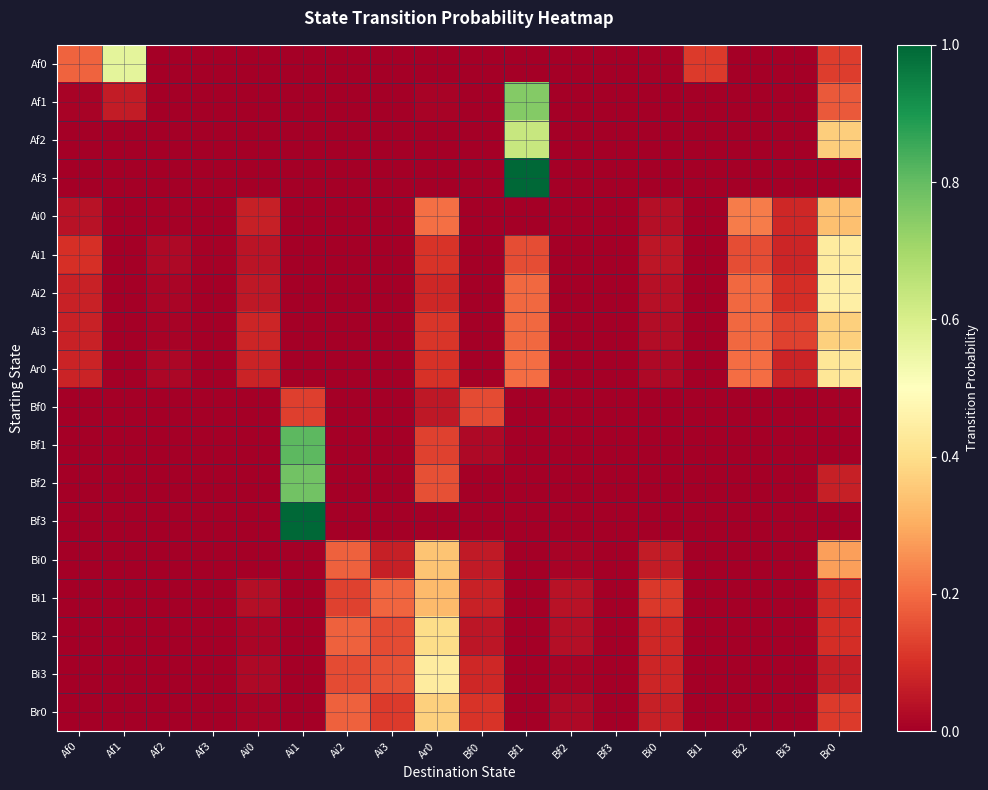

Reading left to right, extract all data points from this chart.

Af0: Af0=0.2	Af1=0.6	Af2=0.0	Af3=0.0	Ai0=0.0	Ai1=0.0	Ai2=0.0	Ai3=0.0	Ar0=0.0	Bf0=0.0	Bf1=0.0	Bf2=0.0	Bf3=0.0	Bi0=0.0	Bi1=0.1	Bi2=0.0	Bi3=0.0	Br0=0.1
Af1: Af0=0.0	Af1=0.1	Af2=0.0	Af3=0.0	Ai0=0.0	Ai1=0.0	Ai2=0.0	Ai3=0.0	Ar0=0.0	Bf0=0.0	Bf1=0.8	Bf2=0.0	Bf3=0.0	Bi0=0.0	Bi1=0.0	Bi2=0.0	Bi3=0.0	Br0=0.2
Af2: Af0=0.0	Af1=0.0	Af2=0.0	Af3=0.0	Ai0=0.0	Ai1=0.0	Ai2=0.0	Ai3=0.0	Ar0=0.0	Bf0=0.0	Bf1=0.6	Bf2=0.0	Bf3=0.0	Bi0=0.0	Bi1=0.0	Bi2=0.0	Bi3=0.0	Br0=0.4
Af3: Af0=0.0	Af1=0.0	Af2=0.0	Af3=0.0	Ai0=0.0	Ai1=0.0	Ai2=0.0	Ai3=0.0	Ar0=0.0	Bf0=0.0	Bf1=1.0	Bf2=0.0	Bf3=0.0	Bi0=0.0	Bi1=0.0	Bi2=0.0	Bi3=0.0	Br0=0.0
Ai0: Af0=0.0	Af1=0.0	Af2=0.0	Af3=0.0	Ai0=0.1	Ai1=0.0	Ai2=0.0	Ai3=0.0	Ar0=0.2	Bf0=0.0	Bf1=0.0	Bf2=0.0	Bf3=0.0	Bi0=0.0	Bi1=0.0	Bi2=0.2	Bi3=0.1	Br0=0.3
Ai1: Af0=0.1	Af1=0.0	Af2=0.0	Af3=0.0	Ai0=0.0	Ai1=0.0	Ai2=0.0	Ai3=0.0	Ar0=0.1	Bf0=0.0	Bf1=0.2	Bf2=0.0	Bf3=0.0	Bi0=0.1	Bi1=0.0	Bi2=0.2	Bi3=0.1	Br0=0.4
Ai2: Af0=0.1	Af1=0.0	Af2=0.0	Af3=0.0	Ai0=0.1	Ai1=0.0	Ai2=0.0	Ai3=0.0	Ar0=0.1	Bf0=0.0	Bf1=0.2	Bf2=0.0	Bf3=0.0	Bi0=0.0	Bi1=0.0	Bi2=0.2	Bi3=0.1	Br0=0.5
Ai3: Af0=0.1	Af1=0.0	Af2=0.0	Af3=0.0	Ai0=0.1	Ai1=0.0	Ai2=0.0	Ai3=0.0	Ar0=0.1	Bf0=0.0	Bf1=0.2	Bf2=0.0	Bf3=0.0	Bi0=0.0	Bi1=0.0	Bi2=0.2	Bi3=0.1	Br0=0.4
Ar0: Af0=0.1	Af1=0.0	Af2=0.0	Af3=0.0	Ai0=0.1	Ai1=0.0	Ai2=0.0	Ai3=0.0	Ar0=0.1	Bf0=0.0	Bf1=0.2	Bf2=0.0	Bf3=0.0	Bi0=0.0	Bi1=0.0	Bi2=0.2	Bi3=0.1	Br0=0.4
Bf0: Af0=0.0	Af1=0.0	Af2=0.0	Af3=0.0	Ai0=0.0	Ai1=0.1	Ai2=0.0	Ai3=0.0	Ar0=0.1	Bf0=0.1	Bf1=0.0	Bf2=0.0	Bf3=0.0	Bi0=0.0	Bi1=0.0	Bi2=0.0	Bi3=0.0	Br0=0.0
Bf1: Af0=0.0	Af1=0.0	Af2=0.0	Af3=0.0	Ai0=0.0	Ai1=0.8	Ai2=0.0	Ai3=0.0	Ar0=0.1	Bf0=0.0	Bf1=0.0	Bf2=0.0	Bf3=0.0	Bi0=0.0	Bi1=0.0	Bi2=0.0	Bi3=0.0	Br0=0.0
Bf2: Af0=0.0	Af1=0.0	Af2=0.0	Af3=0.0	Ai0=0.0	Ai1=0.8	Ai2=0.0	Ai3=0.0	Ar0=0.2	Bf0=0.0	Bf1=0.0	Bf2=0.0	Bf3=0.0	Bi0=0.0	Bi1=0.0	Bi2=0.0	Bi3=0.0	Br0=0.1
Bf3: Af0=0.0	Af1=0.0	Af2=0.0	Af3=0.0	Ai0=0.0	Ai1=1.0	Ai2=0.0	Ai3=0.0	Ar0=0.0	Bf0=0.0	Bf1=0.0	Bf2=0.0	Bf3=0.0	Bi0=0.0	Bi1=0.0	Bi2=0.0	Bi3=0.0	Br0=0.0
Bi0: Af0=0.0	Af1=0.0	Af2=0.0	Af3=0.0	Ai0=0.0	Ai1=0.0	Ai2=0.2	Ai3=0.1	Ar0=0.3	Bf0=0.1	Bf1=0.0	Bf2=0.0	Bf3=0.0	Bi0=0.1	Bi1=0.0	Bi2=0.0	Bi3=0.0	Br0=0.3
Bi1: Af0=0.0	Af1=0.0	Af2=0.0	Af3=0.0	Ai0=0.0	Ai1=0.0	Ai2=0.1	Ai3=0.2	Ar0=0.3	Bf0=0.1	Bf1=0.0	Bf2=0.0	Bf3=0.0	Bi0=0.1	Bi1=0.0	Bi2=0.0	Bi3=0.0	Br0=0.1
Bi2: Af0=0.0	Af1=0.0	Af2=0.0	Af3=0.0	Ai0=0.0	Ai1=0.0	Ai2=0.2	Ai3=0.1	Ar0=0.4	Bf0=0.1	Bf1=0.0	Bf2=0.0	Bf3=0.0	Bi0=0.1	Bi1=0.0	Bi2=0.0	Bi3=0.0	Br0=0.1
Bi3: Af0=0.0	Af1=0.0	Af2=0.0	Af3=0.0	Ai0=0.0	Ai1=0.0	Ai2=0.1	Ai3=0.2	Ar0=0.4	Bf0=0.1	Bf1=0.0	Bf2=0.0	Bf3=0.0	Bi0=0.1	Bi1=0.0	Bi2=0.0	Bi3=0.0	Br0=0.1
Br0: Af0=0.0	Af1=0.0	Af2=0.0	Af3=0.0	Ai0=0.0	Ai1=0.0	Ai2=0.2	Ai3=0.1	Ar0=0.4	Bf0=0.1	Bf1=0.0	Bf2=0.0	Bf3=0.0	Bi0=0.1	Bi1=0.0	Bi2=0.0	Bi3=0.0	Br0=0.1